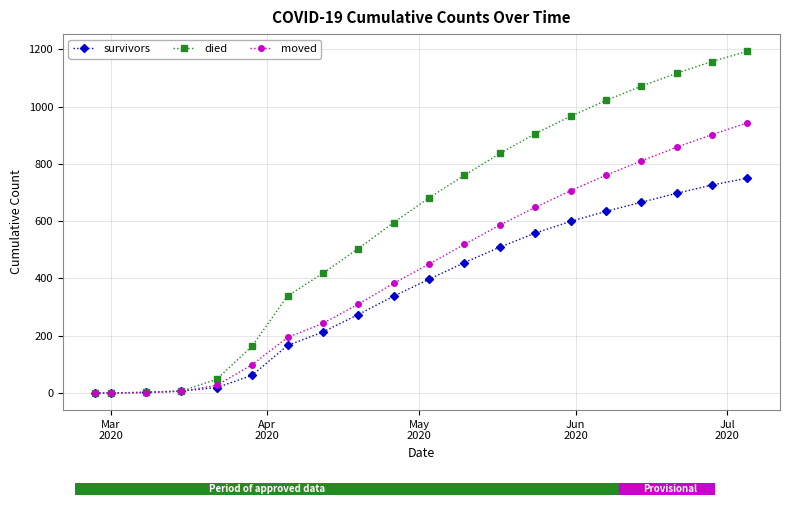

Which series has the largest range (max minus min)?

died